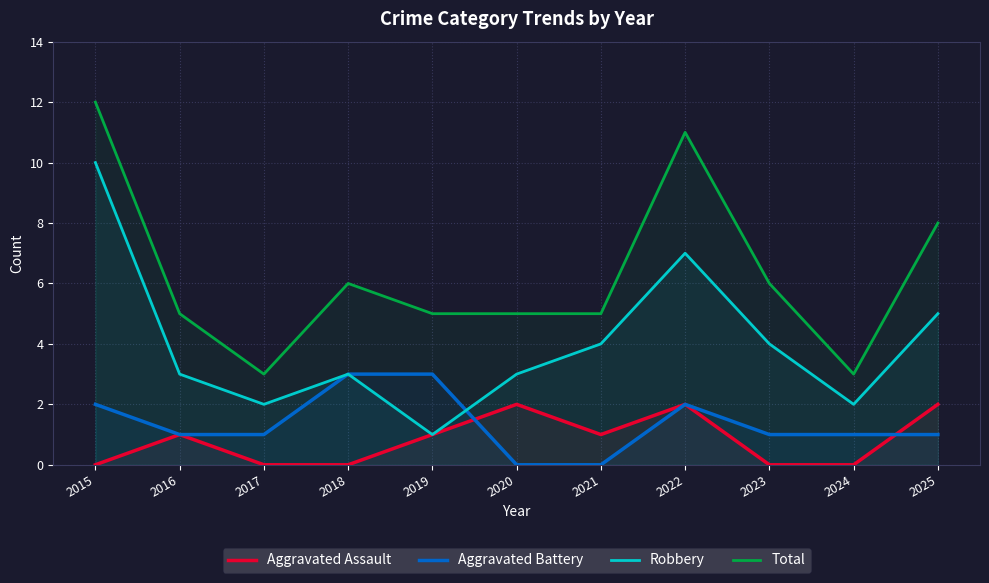

What is the difference between the Aggravated Battery values at 2020 and 2024?

1